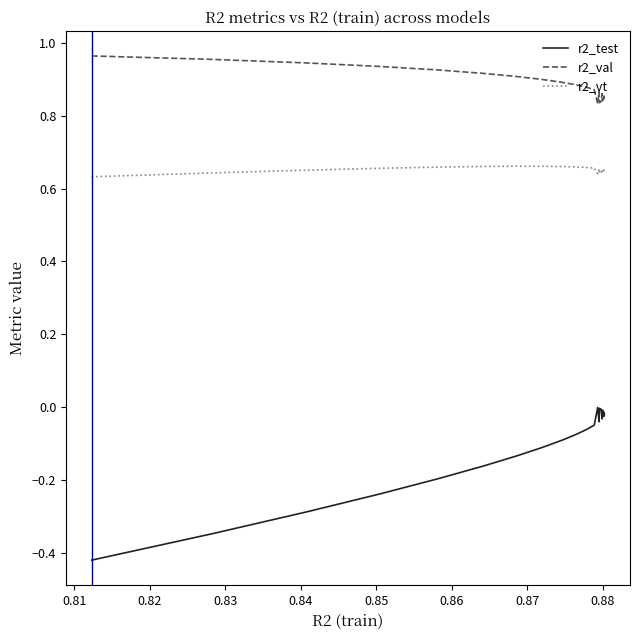

True or false: r2_val and r2_vt intersect in this chart.

False